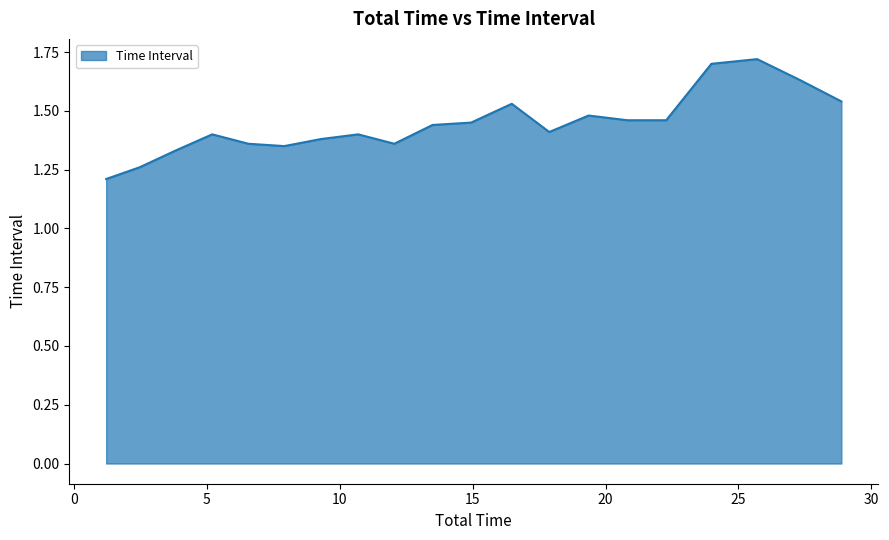

What is the smallest value displayed?

1.2